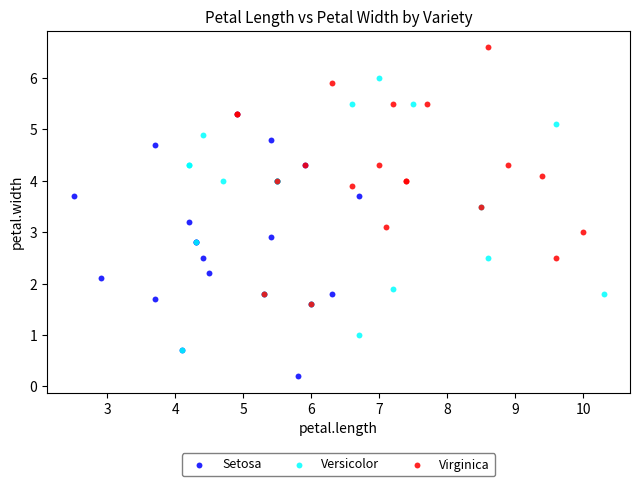

Which series contains the lowest Y value?

Setosa